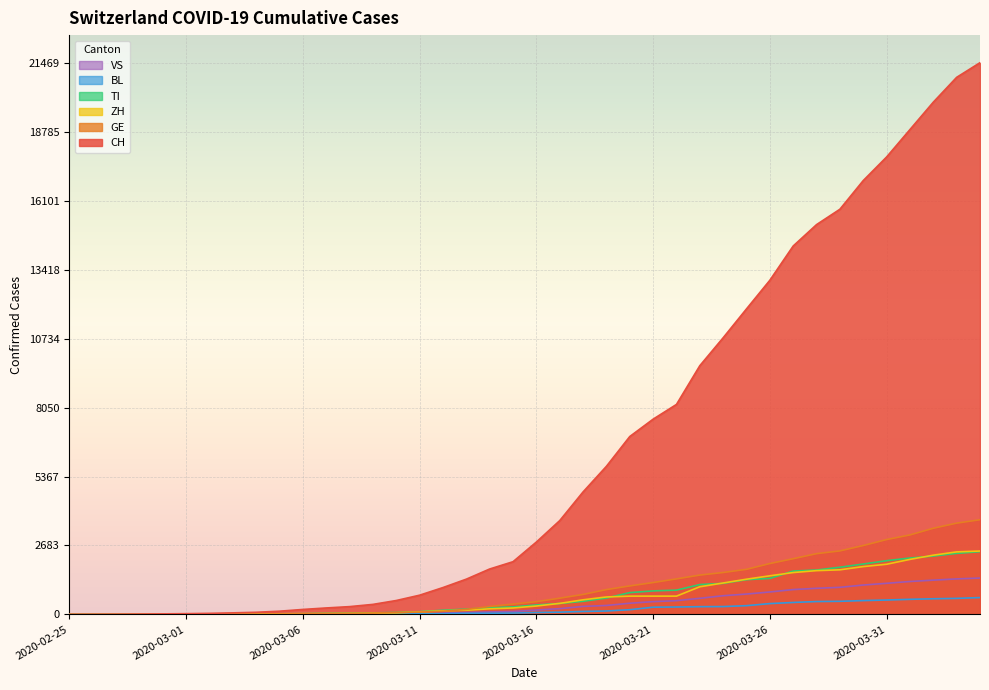

What is the difference between the highest and lowest values at 2020-04-01?

18279